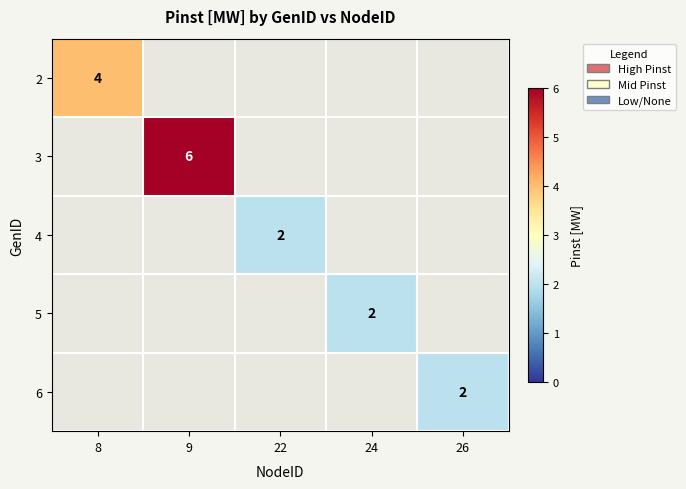

True or false: 2 has a value of 7 at 8.

False